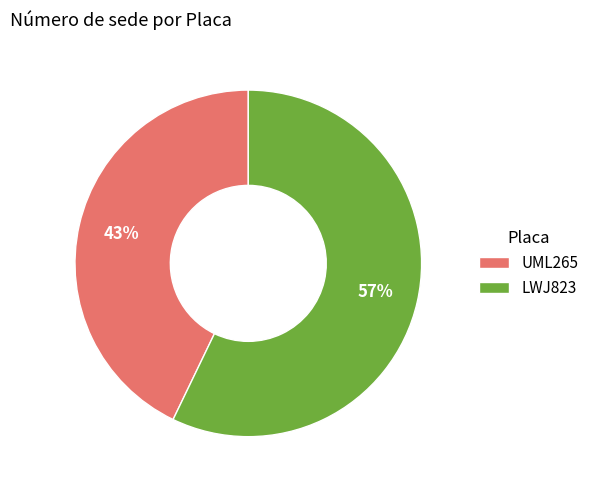

Which slice is the largest?

LWJ823